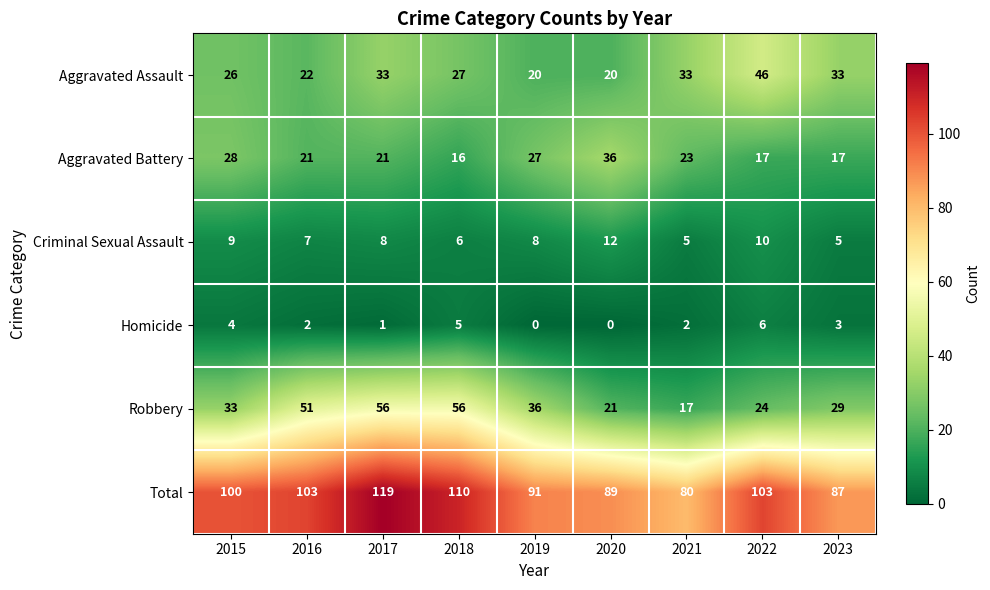

Is it true that Robbery equals 15 at 2016?

False